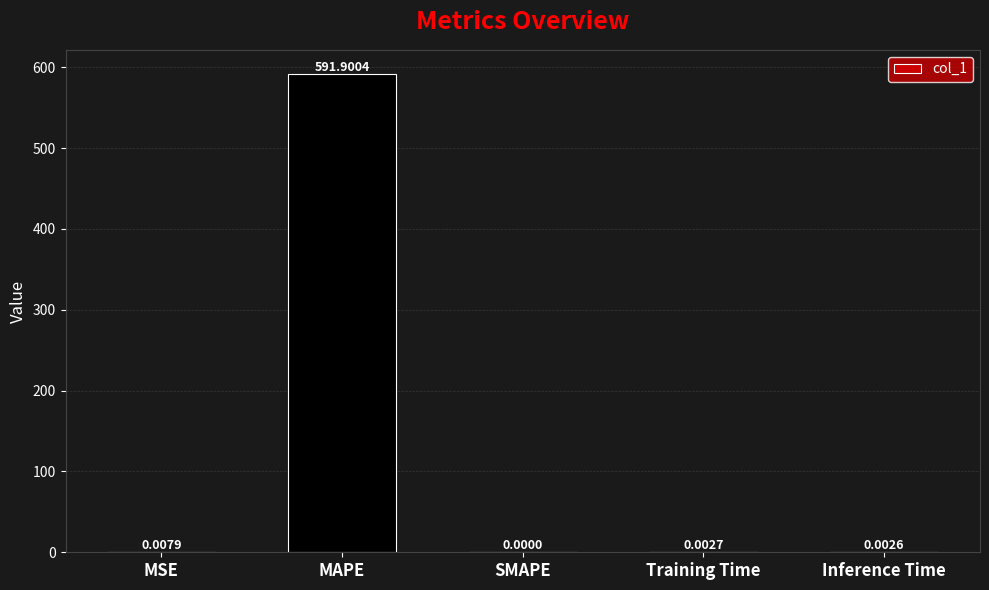

How many series are shown in this chart?

1